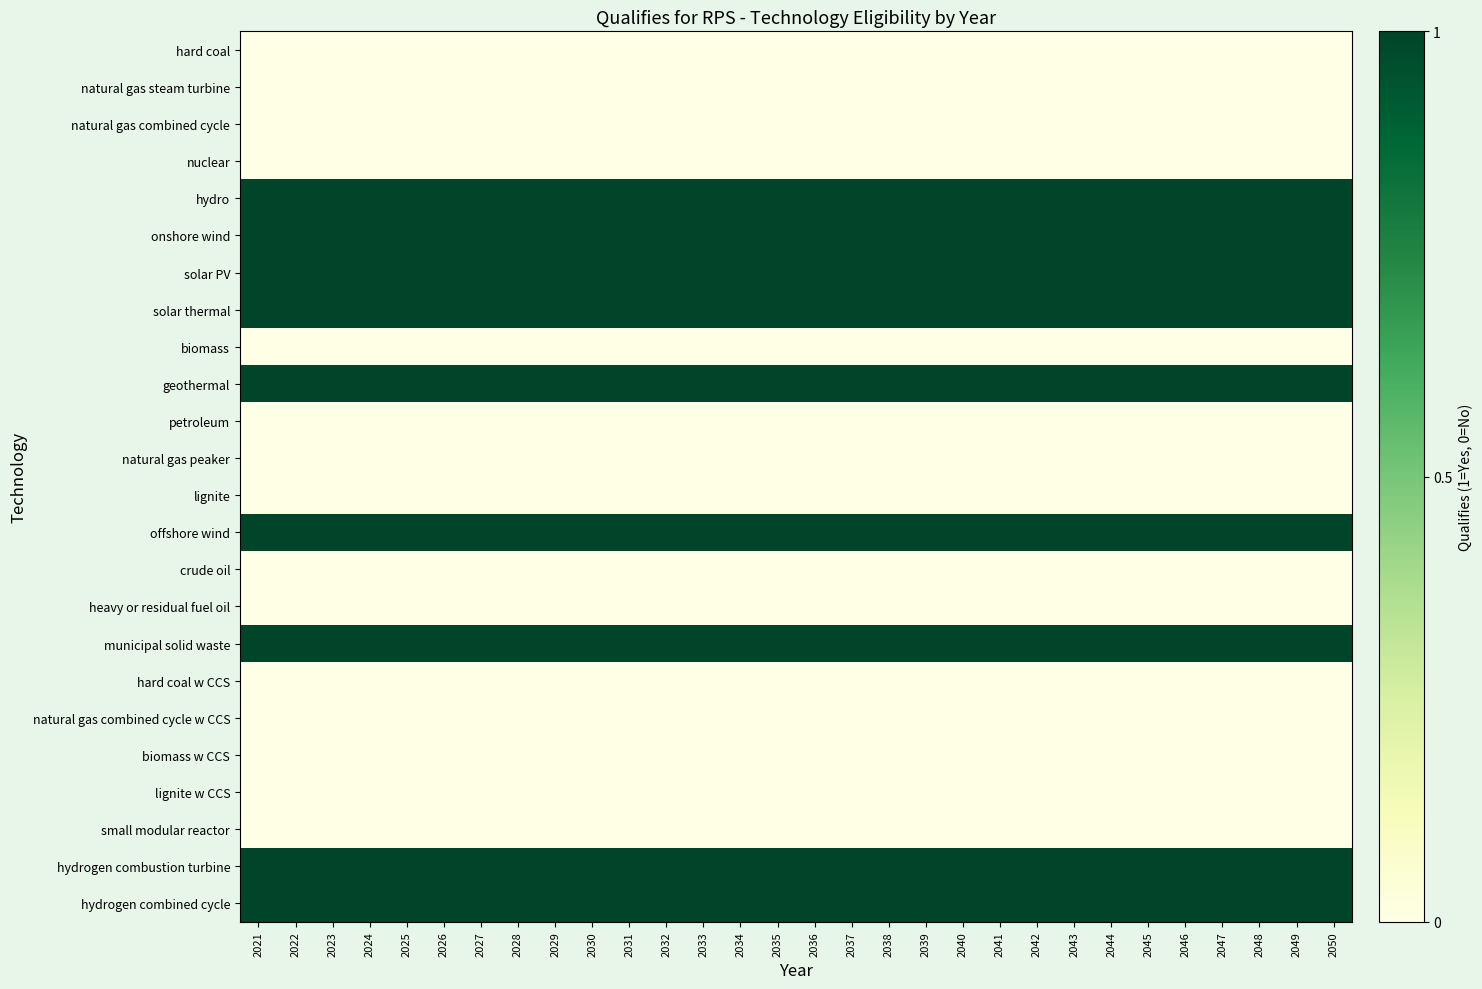

Reading right to left, transcribe all the data shown in this chart.

hard coal: 2050=0	2049=0	2048=0	2047=0	2046=0	2045=0	2044=0	2043=0	2042=0	2041=0	2040=0	2039=0	2038=0	2037=0	2036=0	2035=0	2034=0	2033=0	2032=0	2031=0	2030=0	2029=0	2028=0	2027=0	2026=0	2025=0	2024=0	2023=0	2022=0	2021=0
natural gas steam turbine: 2050=0	2049=0	2048=0	2047=0	2046=0	2045=0	2044=0	2043=0	2042=0	2041=0	2040=0	2039=0	2038=0	2037=0	2036=0	2035=0	2034=0	2033=0	2032=0	2031=0	2030=0	2029=0	2028=0	2027=0	2026=0	2025=0	2024=0	2023=0	2022=0	2021=0
natural gas combined cycle: 2050=0	2049=0	2048=0	2047=0	2046=0	2045=0	2044=0	2043=0	2042=0	2041=0	2040=0	2039=0	2038=0	2037=0	2036=0	2035=0	2034=0	2033=0	2032=0	2031=0	2030=0	2029=0	2028=0	2027=0	2026=0	2025=0	2024=0	2023=0	2022=0	2021=0
nuclear: 2050=0	2049=0	2048=0	2047=0	2046=0	2045=0	2044=0	2043=0	2042=0	2041=0	2040=0	2039=0	2038=0	2037=0	2036=0	2035=0	2034=0	2033=0	2032=0	2031=0	2030=0	2029=0	2028=0	2027=0	2026=0	2025=0	2024=0	2023=0	2022=0	2021=0
hydro: 2050=1	2049=1	2048=1	2047=1	2046=1	2045=1	2044=1	2043=1	2042=1	2041=1	2040=1	2039=1	2038=1	2037=1	2036=1	2035=1	2034=1	2033=1	2032=1	2031=1	2030=1	2029=1	2028=1	2027=1	2026=1	2025=1	2024=1	2023=1	2022=1	2021=1
onshore wind: 2050=1	2049=1	2048=1	2047=1	2046=1	2045=1	2044=1	2043=1	2042=1	2041=1	2040=1	2039=1	2038=1	2037=1	2036=1	2035=1	2034=1	2033=1	2032=1	2031=1	2030=1	2029=1	2028=1	2027=1	2026=1	2025=1	2024=1	2023=1	2022=1	2021=1
solar PV: 2050=1	2049=1	2048=1	2047=1	2046=1	2045=1	2044=1	2043=1	2042=1	2041=1	2040=1	2039=1	2038=1	2037=1	2036=1	2035=1	2034=1	2033=1	2032=1	2031=1	2030=1	2029=1	2028=1	2027=1	2026=1	2025=1	2024=1	2023=1	2022=1	2021=1
solar thermal: 2050=1	2049=1	2048=1	2047=1	2046=1	2045=1	2044=1	2043=1	2042=1	2041=1	2040=1	2039=1	2038=1	2037=1	2036=1	2035=1	2034=1	2033=1	2032=1	2031=1	2030=1	2029=1	2028=1	2027=1	2026=1	2025=1	2024=1	2023=1	2022=1	2021=1
biomass: 2050=0	2049=0	2048=0	2047=0	2046=0	2045=0	2044=0	2043=0	2042=0	2041=0	2040=0	2039=0	2038=0	2037=0	2036=0	2035=0	2034=0	2033=0	2032=0	2031=0	2030=0	2029=0	2028=0	2027=0	2026=0	2025=0	2024=0	2023=0	2022=0	2021=0
geothermal: 2050=1	2049=1	2048=1	2047=1	2046=1	2045=1	2044=1	2043=1	2042=1	2041=1	2040=1	2039=1	2038=1	2037=1	2036=1	2035=1	2034=1	2033=1	2032=1	2031=1	2030=1	2029=1	2028=1	2027=1	2026=1	2025=1	2024=1	2023=1	2022=1	2021=1
petroleum: 2050=0	2049=0	2048=0	2047=0	2046=0	2045=0	2044=0	2043=0	2042=0	2041=0	2040=0	2039=0	2038=0	2037=0	2036=0	2035=0	2034=0	2033=0	2032=0	2031=0	2030=0	2029=0	2028=0	2027=0	2026=0	2025=0	2024=0	2023=0	2022=0	2021=0
natural gas peaker: 2050=0	2049=0	2048=0	2047=0	2046=0	2045=0	2044=0	2043=0	2042=0	2041=0	2040=0	2039=0	2038=0	2037=0	2036=0	2035=0	2034=0	2033=0	2032=0	2031=0	2030=0	2029=0	2028=0	2027=0	2026=0	2025=0	2024=0	2023=0	2022=0	2021=0
lignite: 2050=0	2049=0	2048=0	2047=0	2046=0	2045=0	2044=0	2043=0	2042=0	2041=0	2040=0	2039=0	2038=0	2037=0	2036=0	2035=0	2034=0	2033=0	2032=0	2031=0	2030=0	2029=0	2028=0	2027=0	2026=0	2025=0	2024=0	2023=0	2022=0	2021=0
offshore wind: 2050=1	2049=1	2048=1	2047=1	2046=1	2045=1	2044=1	2043=1	2042=1	2041=1	2040=1	2039=1	2038=1	2037=1	2036=1	2035=1	2034=1	2033=1	2032=1	2031=1	2030=1	2029=1	2028=1	2027=1	2026=1	2025=1	2024=1	2023=1	2022=1	2021=1
crude oil: 2050=0	2049=0	2048=0	2047=0	2046=0	2045=0	2044=0	2043=0	2042=0	2041=0	2040=0	2039=0	2038=0	2037=0	2036=0	2035=0	2034=0	2033=0	2032=0	2031=0	2030=0	2029=0	2028=0	2027=0	2026=0	2025=0	2024=0	2023=0	2022=0	2021=0
heavy or residual fuel oil: 2050=0	2049=0	2048=0	2047=0	2046=0	2045=0	2044=0	2043=0	2042=0	2041=0	2040=0	2039=0	2038=0	2037=0	2036=0	2035=0	2034=0	2033=0	2032=0	2031=0	2030=0	2029=0	2028=0	2027=0	2026=0	2025=0	2024=0	2023=0	2022=0	2021=0
municipal solid waste: 2050=1	2049=1	2048=1	2047=1	2046=1	2045=1	2044=1	2043=1	2042=1	2041=1	2040=1	2039=1	2038=1	2037=1	2036=1	2035=1	2034=1	2033=1	2032=1	2031=1	2030=1	2029=1	2028=1	2027=1	2026=1	2025=1	2024=1	2023=1	2022=1	2021=1
hard coal w CCS: 2050=0	2049=0	2048=0	2047=0	2046=0	2045=0	2044=0	2043=0	2042=0	2041=0	2040=0	2039=0	2038=0	2037=0	2036=0	2035=0	2034=0	2033=0	2032=0	2031=0	2030=0	2029=0	2028=0	2027=0	2026=0	2025=0	2024=0	2023=0	2022=0	2021=0
natural gas combined cycle w CCS: 2050=0	2049=0	2048=0	2047=0	2046=0	2045=0	2044=0	2043=0	2042=0	2041=0	2040=0	2039=0	2038=0	2037=0	2036=0	2035=0	2034=0	2033=0	2032=0	2031=0	2030=0	2029=0	2028=0	2027=0	2026=0	2025=0	2024=0	2023=0	2022=0	2021=0
biomass w CCS: 2050=0	2049=0	2048=0	2047=0	2046=0	2045=0	2044=0	2043=0	2042=0	2041=0	2040=0	2039=0	2038=0	2037=0	2036=0	2035=0	2034=0	2033=0	2032=0	2031=0	2030=0	2029=0	2028=0	2027=0	2026=0	2025=0	2024=0	2023=0	2022=0	2021=0
lignite w CCS: 2050=0	2049=0	2048=0	2047=0	2046=0	2045=0	2044=0	2043=0	2042=0	2041=0	2040=0	2039=0	2038=0	2037=0	2036=0	2035=0	2034=0	2033=0	2032=0	2031=0	2030=0	2029=0	2028=0	2027=0	2026=0	2025=0	2024=0	2023=0	2022=0	2021=0
small modular reactor: 2050=0	2049=0	2048=0	2047=0	2046=0	2045=0	2044=0	2043=0	2042=0	2041=0	2040=0	2039=0	2038=0	2037=0	2036=0	2035=0	2034=0	2033=0	2032=0	2031=0	2030=0	2029=0	2028=0	2027=0	2026=0	2025=0	2024=0	2023=0	2022=0	2021=0
hydrogen combustion turbine: 2050=1	2049=1	2048=1	2047=1	2046=1	2045=1	2044=1	2043=1	2042=1	2041=1	2040=1	2039=1	2038=1	2037=1	2036=1	2035=1	2034=1	2033=1	2032=1	2031=1	2030=1	2029=1	2028=1	2027=1	2026=1	2025=1	2024=1	2023=1	2022=1	2021=1
hydrogen combined cycle: 2050=1	2049=1	2048=1	2047=1	2046=1	2045=1	2044=1	2043=1	2042=1	2041=1	2040=1	2039=1	2038=1	2037=1	2036=1	2035=1	2034=1	2033=1	2032=1	2031=1	2030=1	2029=1	2028=1	2027=1	2026=1	2025=1	2024=1	2023=1	2022=1	2021=1